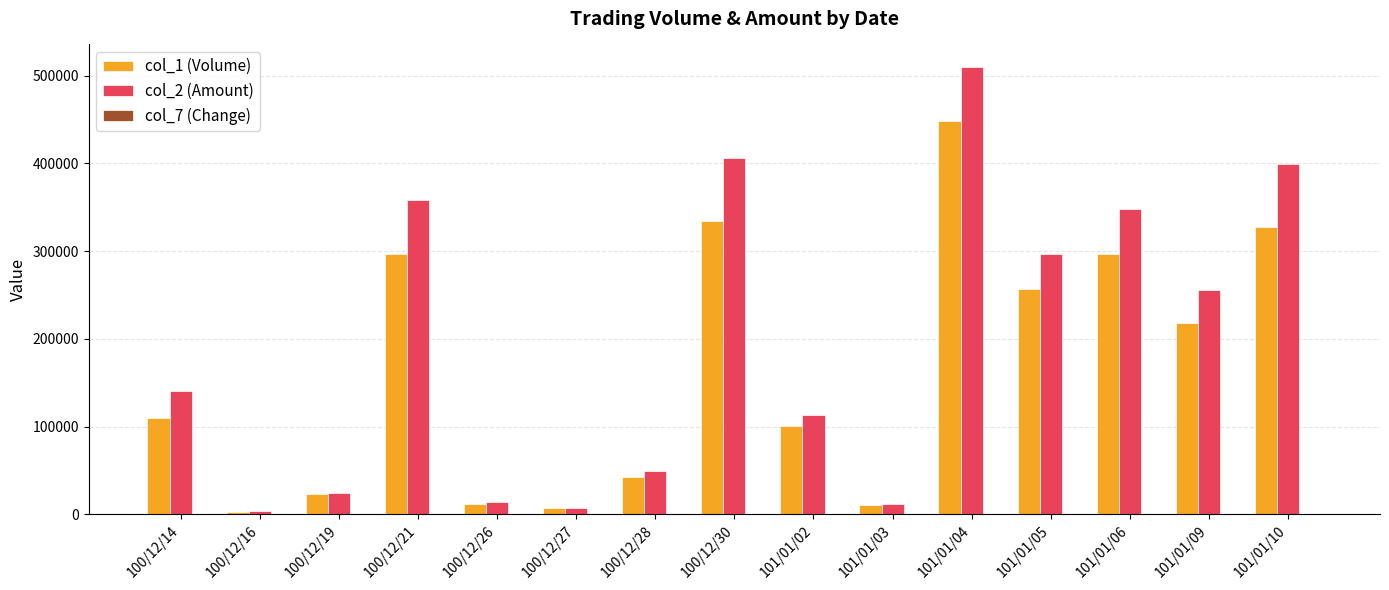

At which category is the sum across all series the highest?

101/01/04